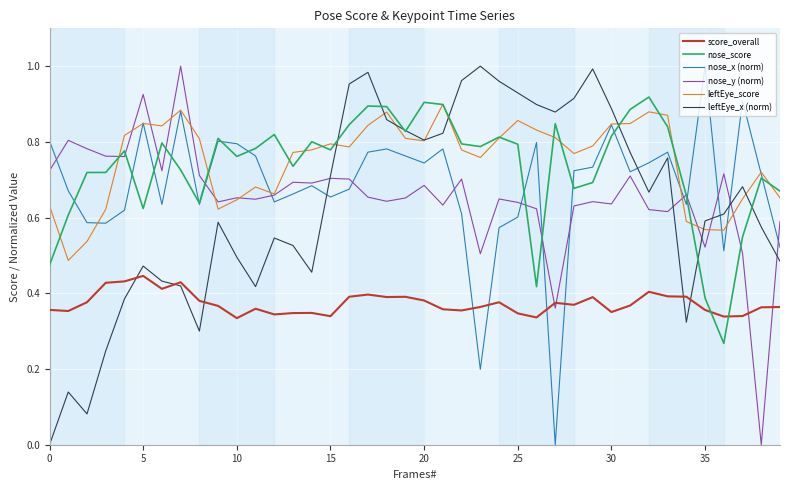

Which series ends up on top after the final intersection of score_overall and nose_x (norm)?

nose_x (norm)